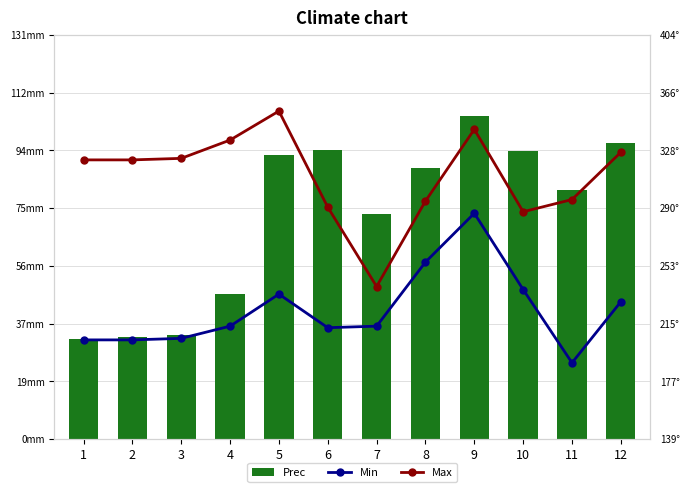

At which label does Min first exceed 213?

5